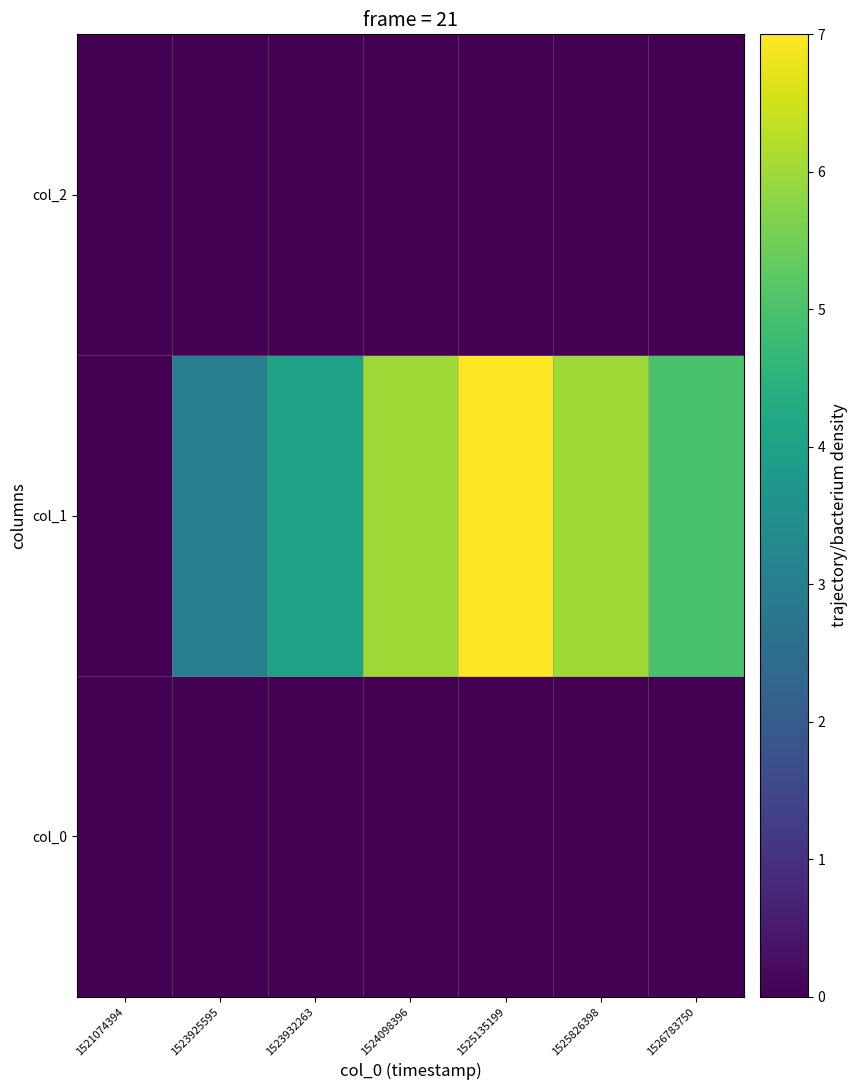

Which series has the largest total across all categories?

col_1